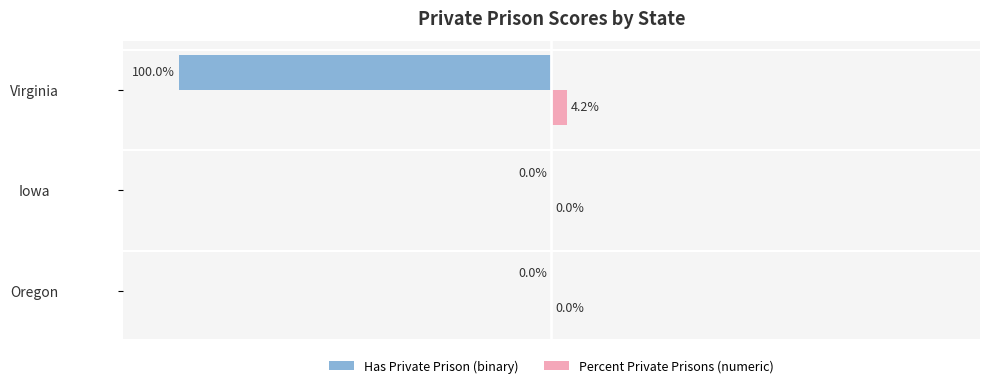

Which category has the highest value in the Percent Private Prisons (numeric) series?

Virginia